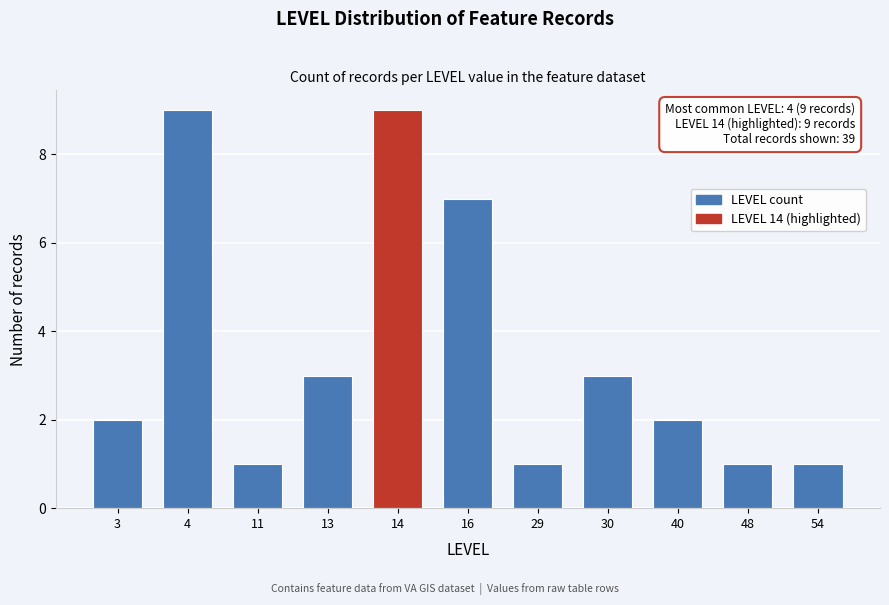

Reading left to right, transcribe all the data shown in this chart.

3=2	4=9	11=1	13=3	14=9	16=7	29=1	30=3	40=2	48=1	54=1